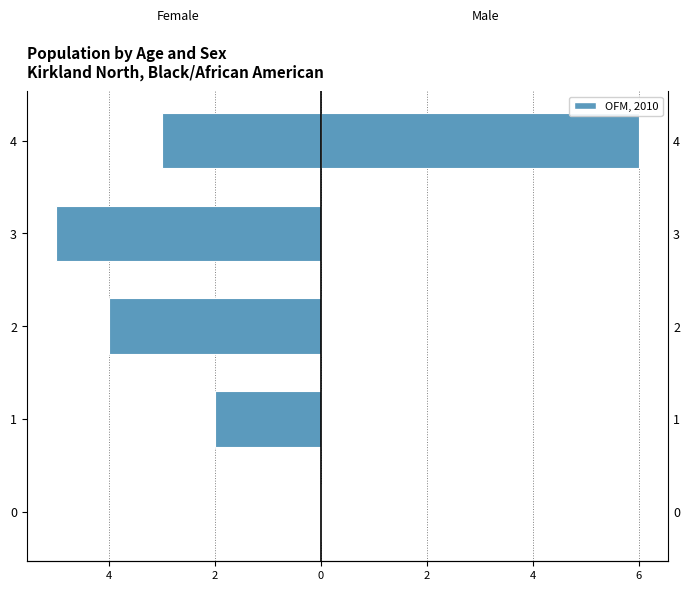

Count the number of categories in the chart.

5